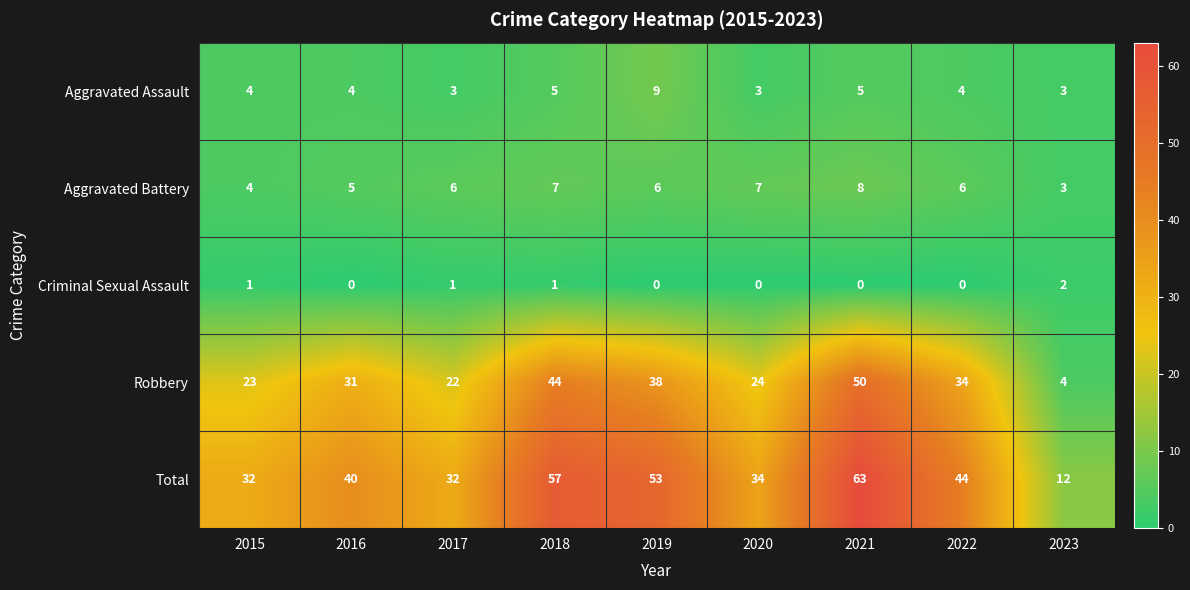

Rank the series at 2020 from lowest to highest value.

Criminal Sexual Assault, Aggravated Assault, Aggravated Battery, Robbery, Total